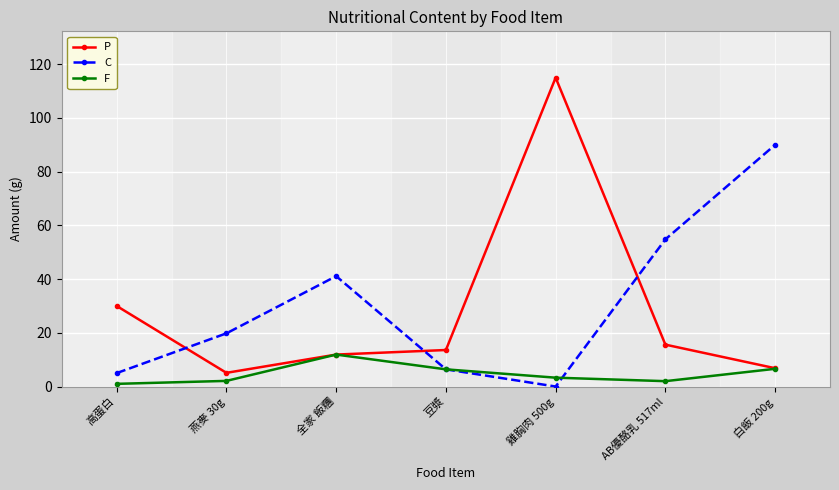

What is the total value across all series at 高蛋白?

36.0